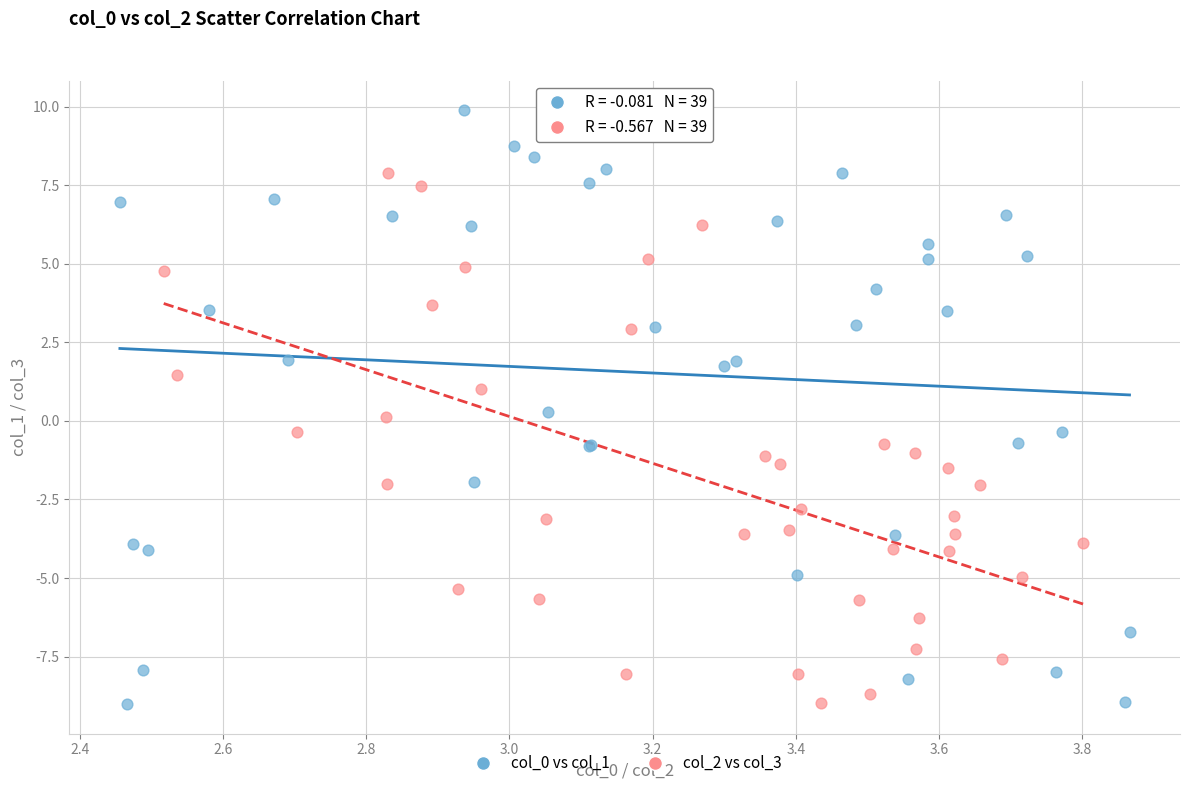

Which series has the widest spread of Y values?

col_0 vs col_1